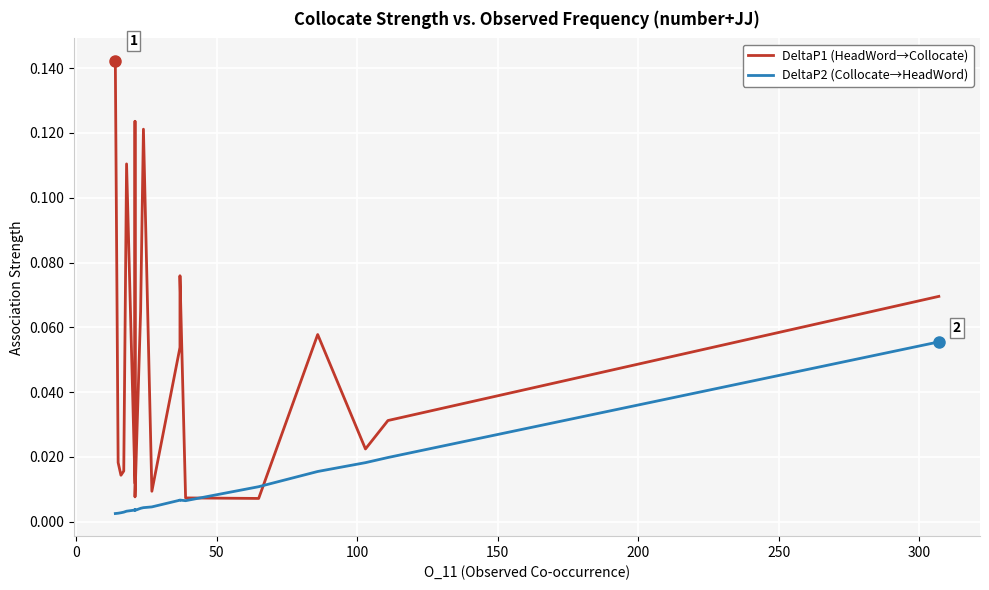

Is this an area chart (filled region under the line)?

No